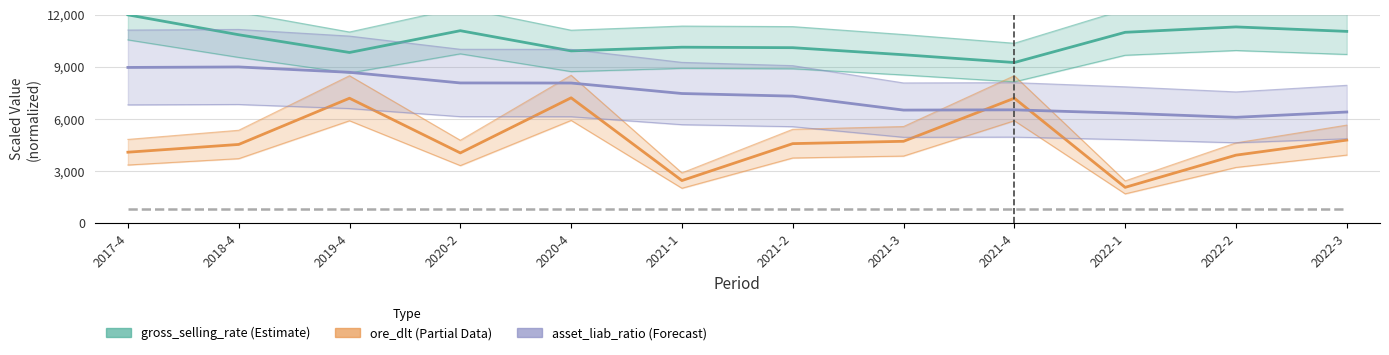

Reading left to right, extract all data points from this chart.

gross_selling_rate: 2017-4=12000.0	2018-4=10854.2	2019-4=9833.1	2020-2=11087.7	2020-4=9925.5	2021-1=10137.2	2021-2=10109.6	2021-3=9703.1	2021-4=9254.9	2022-1=10994.8	2022-2=11305.0	2022-3=11048.3
ore_dlt: 2017-4=4092.4	2018-4=4538.8	2019-4=7199.5	2020-2=4050.9	2020-4=7223.4	2021-1=2459.9	2021-2=4585.7	2021-3=4720.1	2021-4=7200.4	2022-1=2068.5	2022-2=3922.4	2022-3=4789.2
asset_liab_ratio: 2017-4=8972.1	2018-4=9000.0	2019-4=8692.0	2020-2=8079.5	2020-4=8074.6	2021-1=7471.0	2021-2=7319.0	2021-3=6516.8	2021-4=6531.3	2022-1=6336.5	2022-2=6100.5	2022-3=6406.3